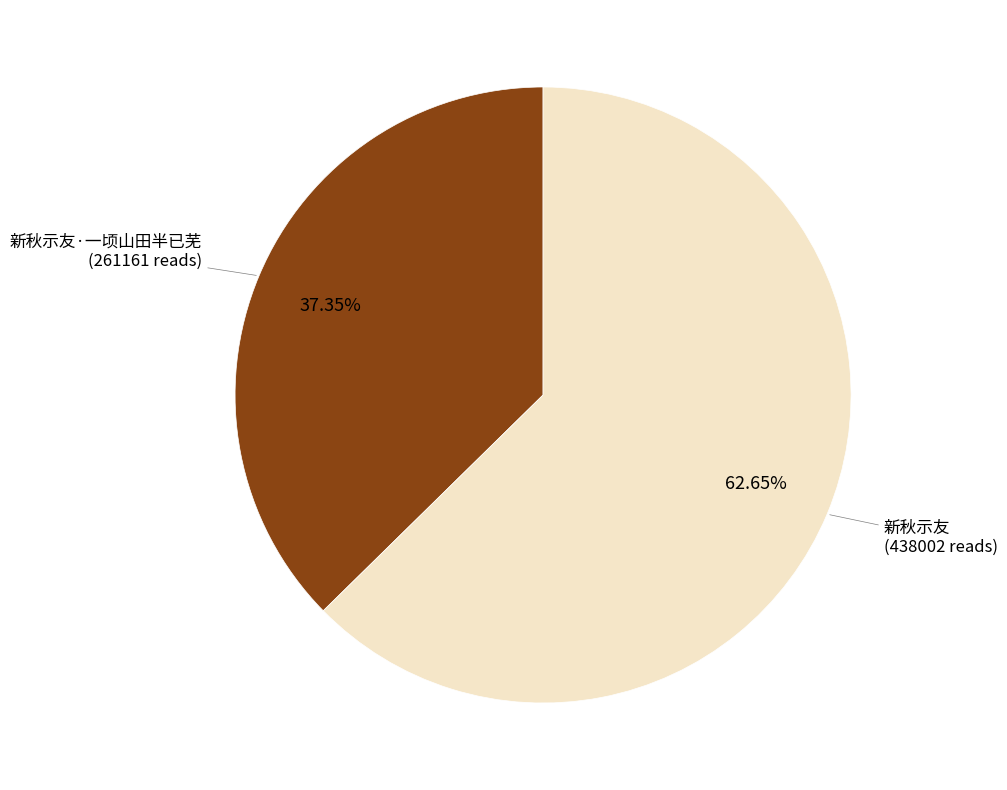

Is there a majority slice in this chart?

Yes